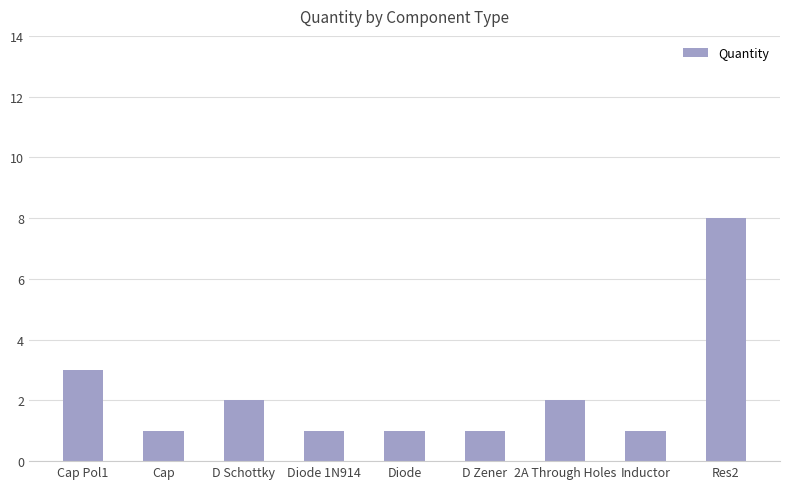

What position from the right is 2A Through Holes?

3